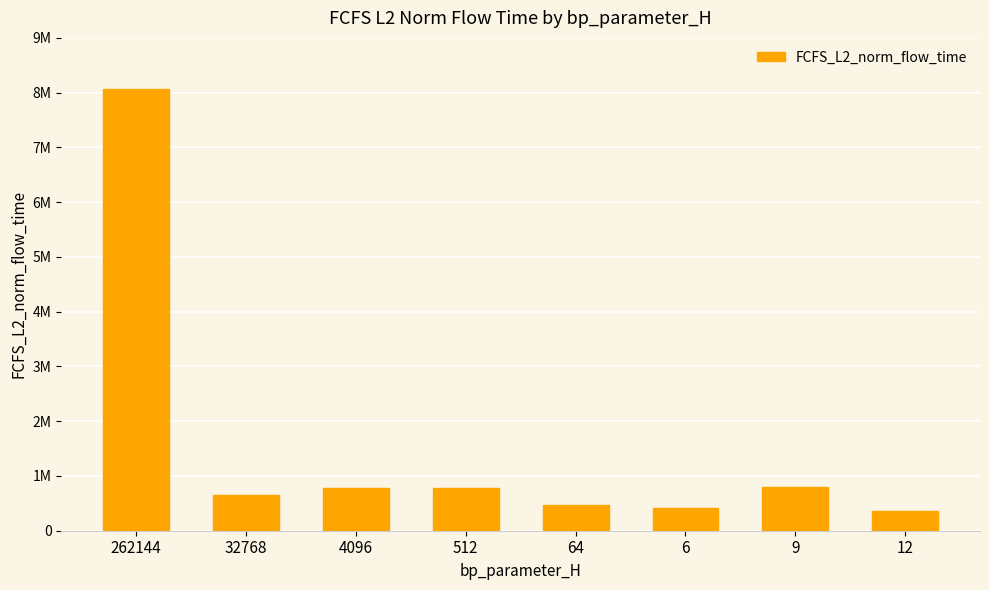

Is it true that the value at 6 is 139679.7?

False